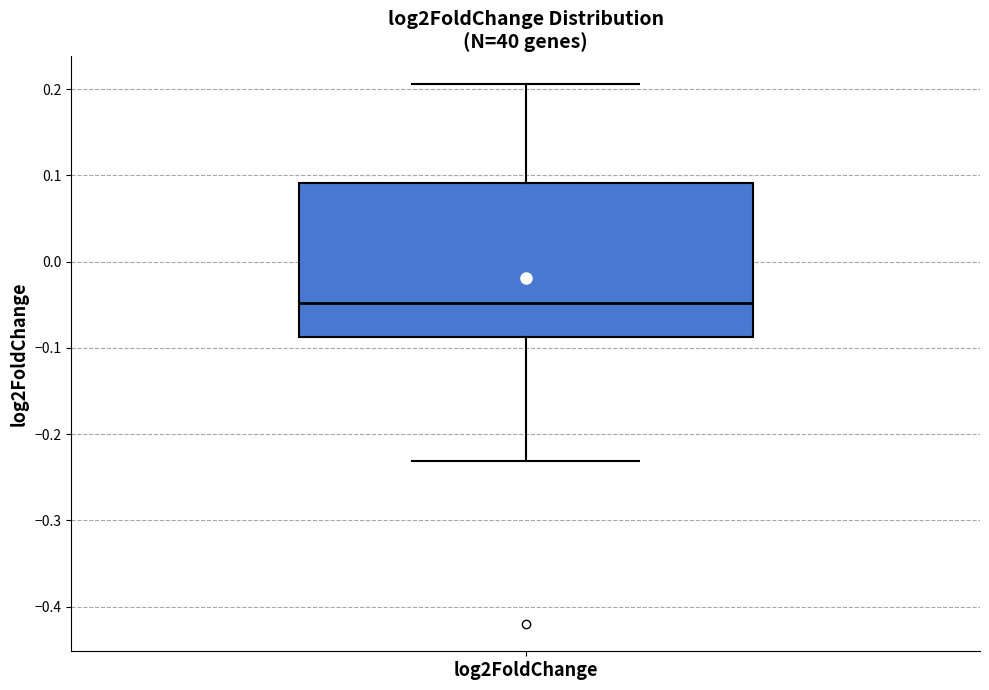

Where does the lower whisker of the box for log2FoldChange end on the y-axis? The values are not printed on the chart, so give them approximately, as read against the axis.

-0.23